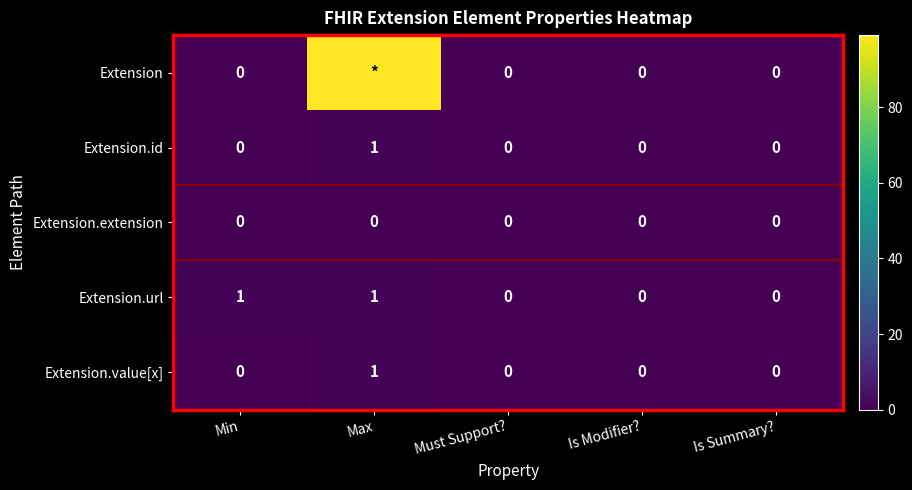

Is it true that Extension.url equals 0 at Must Support??

True